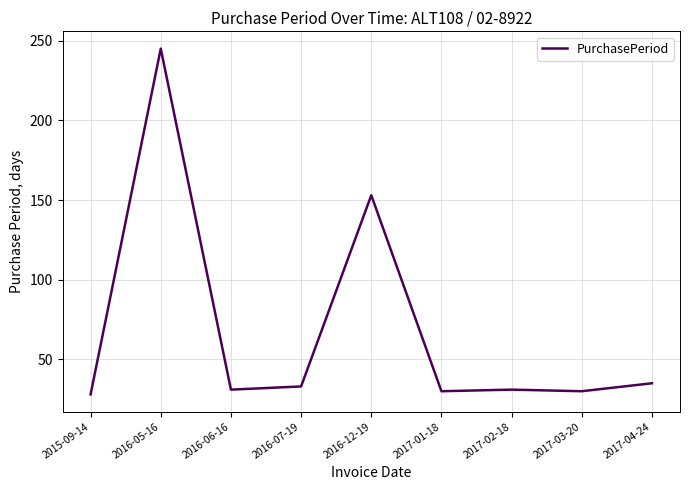

The value at 2017-04-24 is 17. True or false?

False